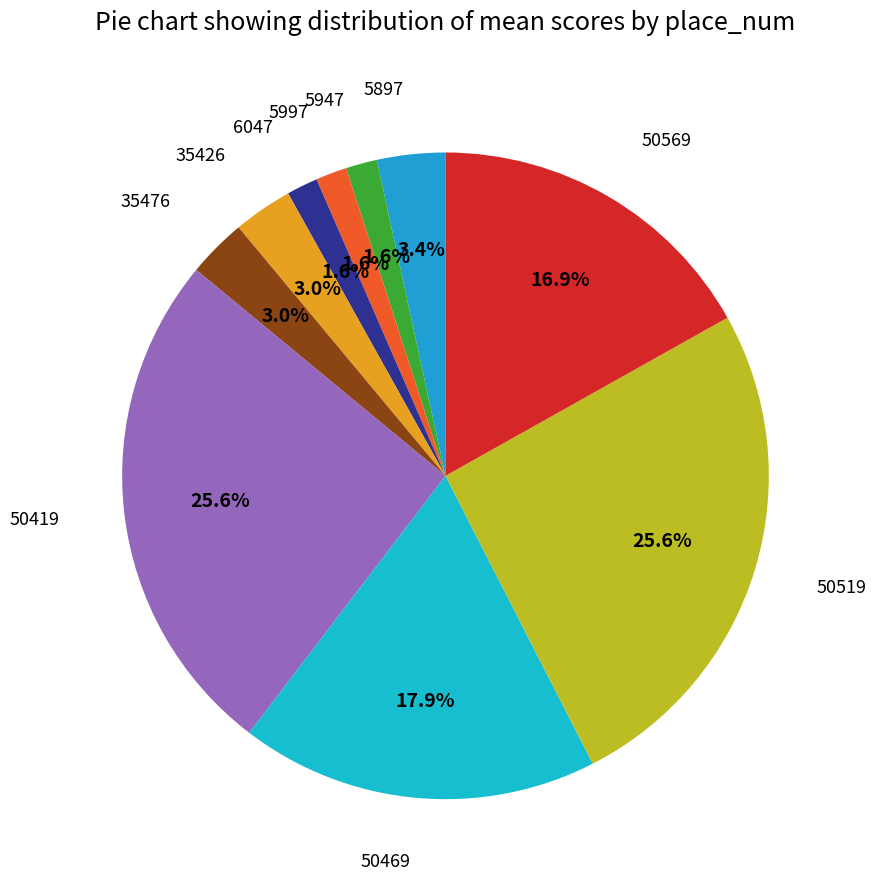

What is the smallest slice in the pie chart?

5947